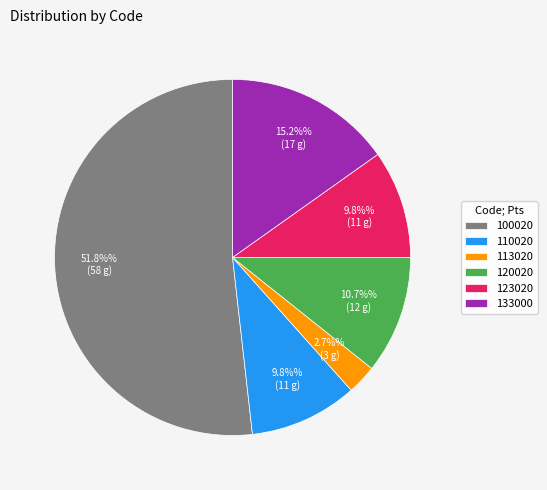

How many slices are in this pie chart?

6